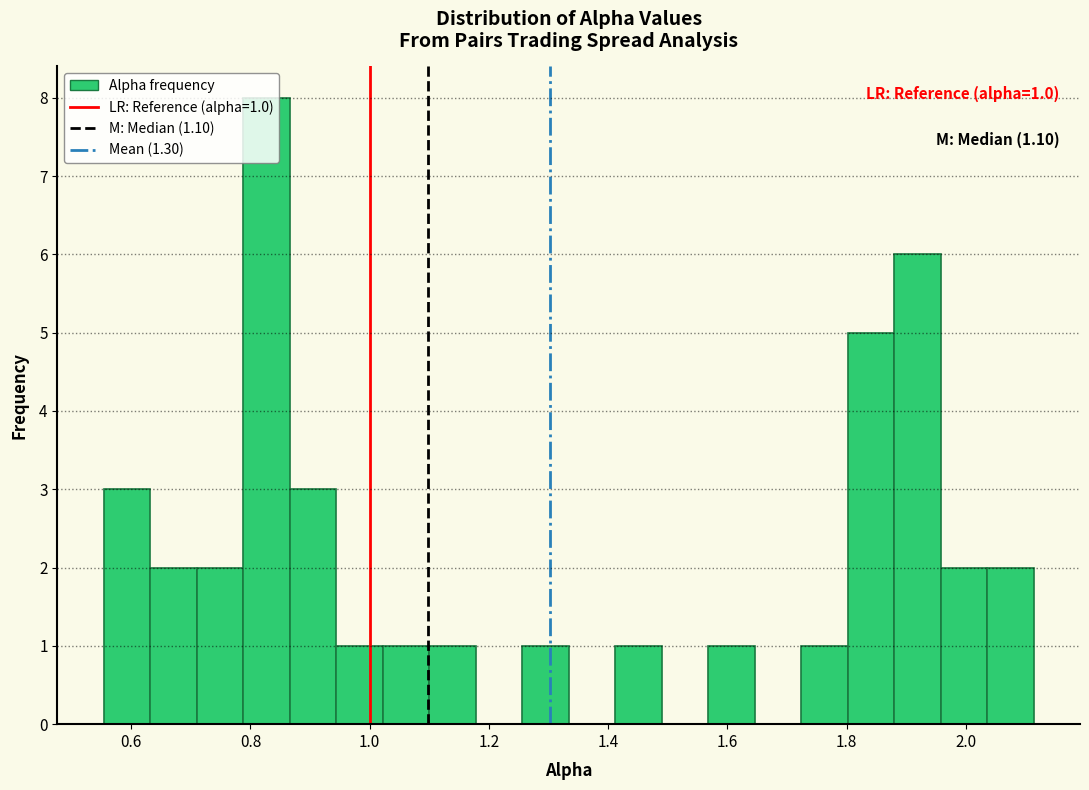

Around what value on the x-axis is the tallest bar? Give the approximate position of its centre, as read against the axis.

0.82